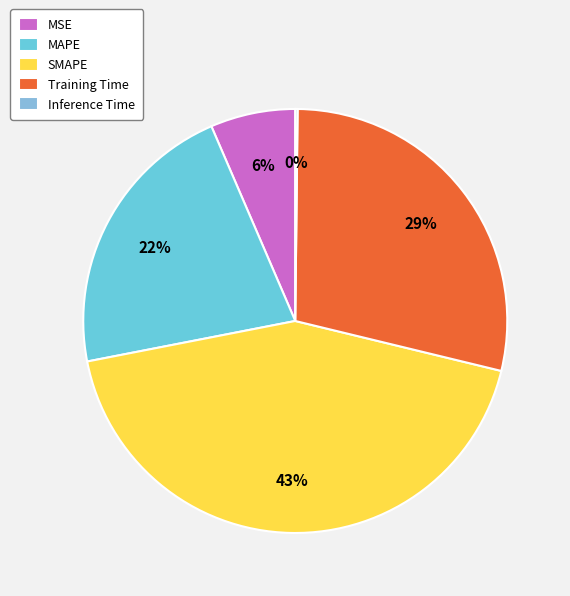

To the nearest percent, what percentage of the pie is MSE?

6%